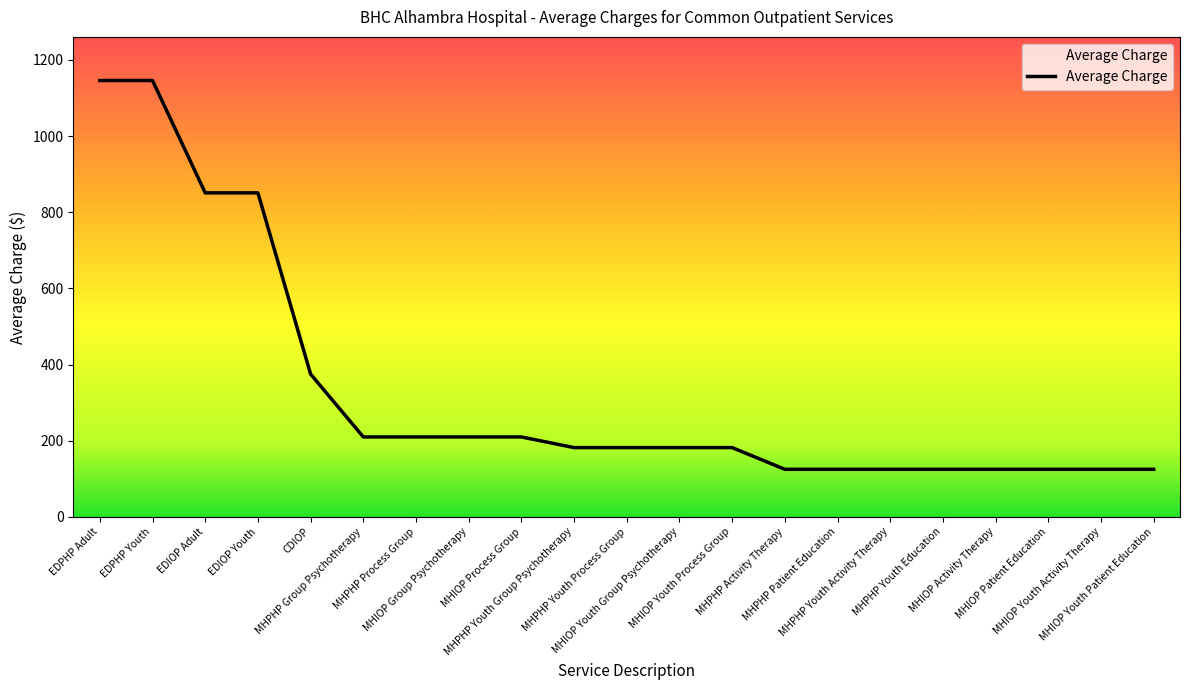

What is the difference between the maximum and minimum values?

1021